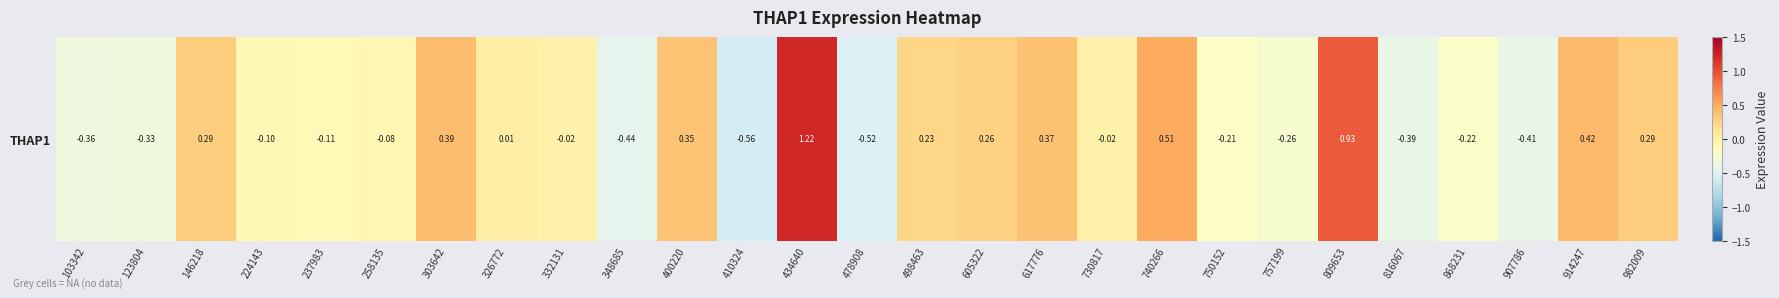

What is the minimum value shown in the chart?

-0.6